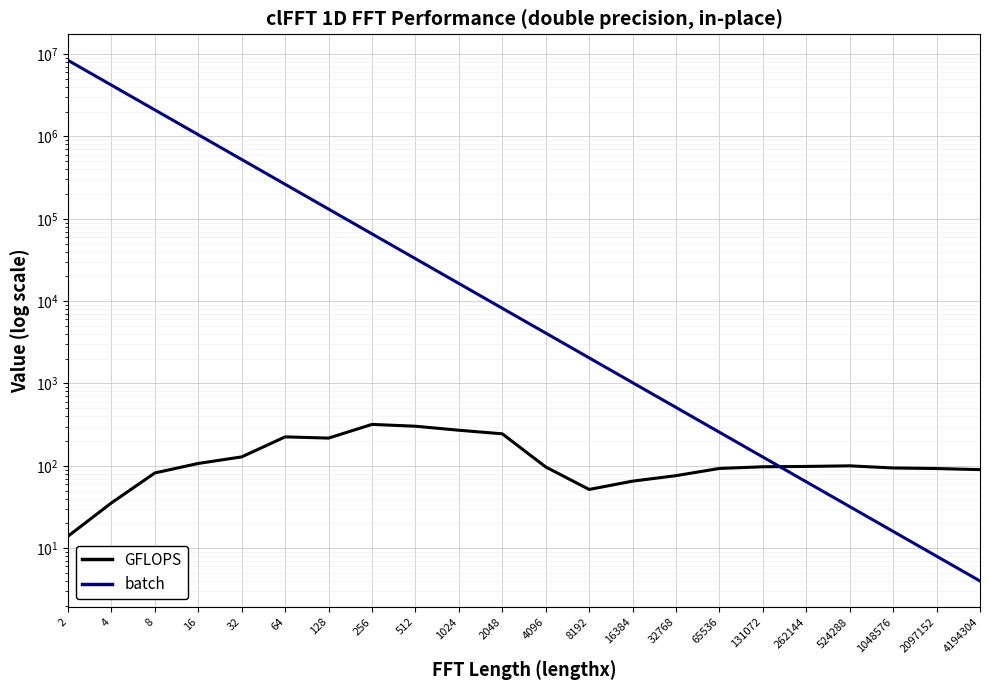

What is the difference between the highest and lowest values at 4?

4194268.5